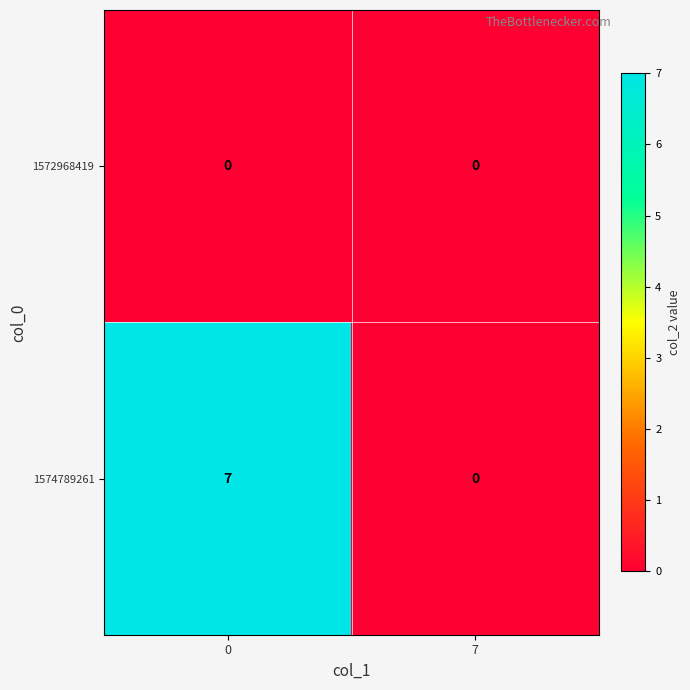

Which series has the largest total across all categories?

1574789261